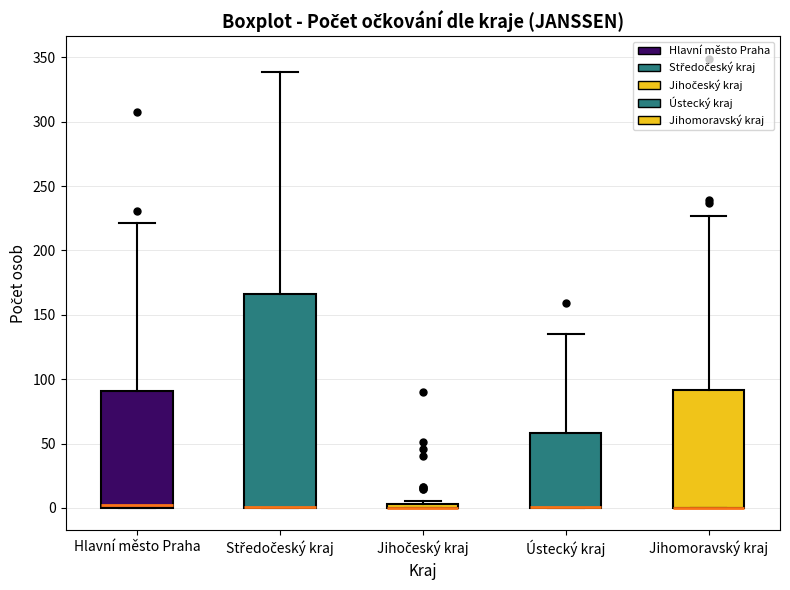

Where is the lower edge of the box for Hlavní město Praha on the y-axis? The values are not printed on the chart, so give them approximately, as read against the axis.

0